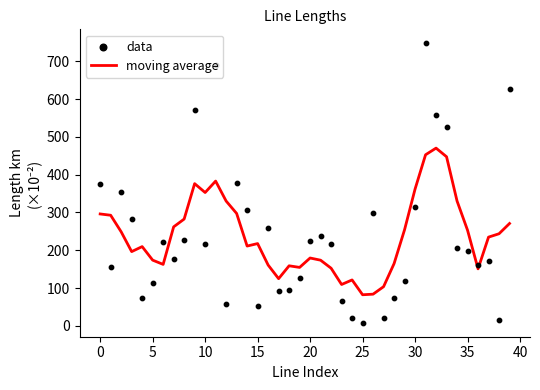

Which series has the largest Y range (max minus min)?

data